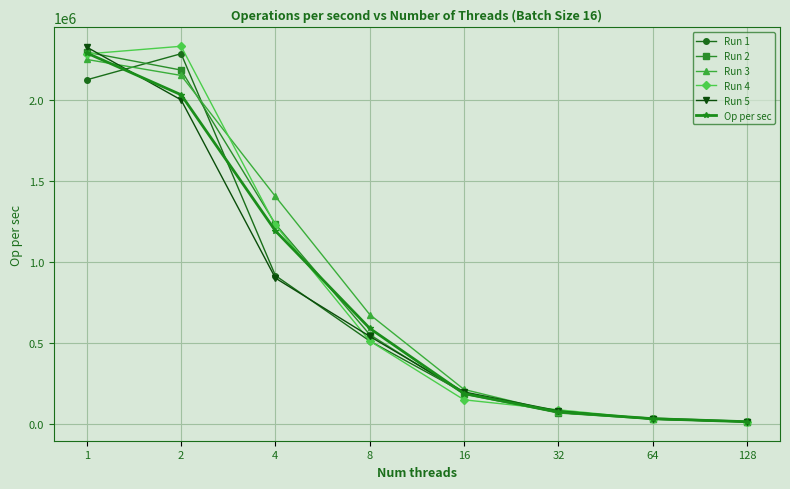

Is this an area chart (filled region under the line)?

No